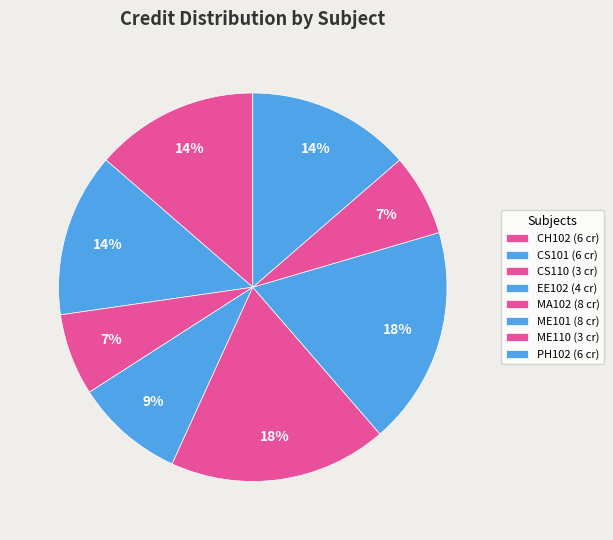

Count the number of slices in the pie.

8